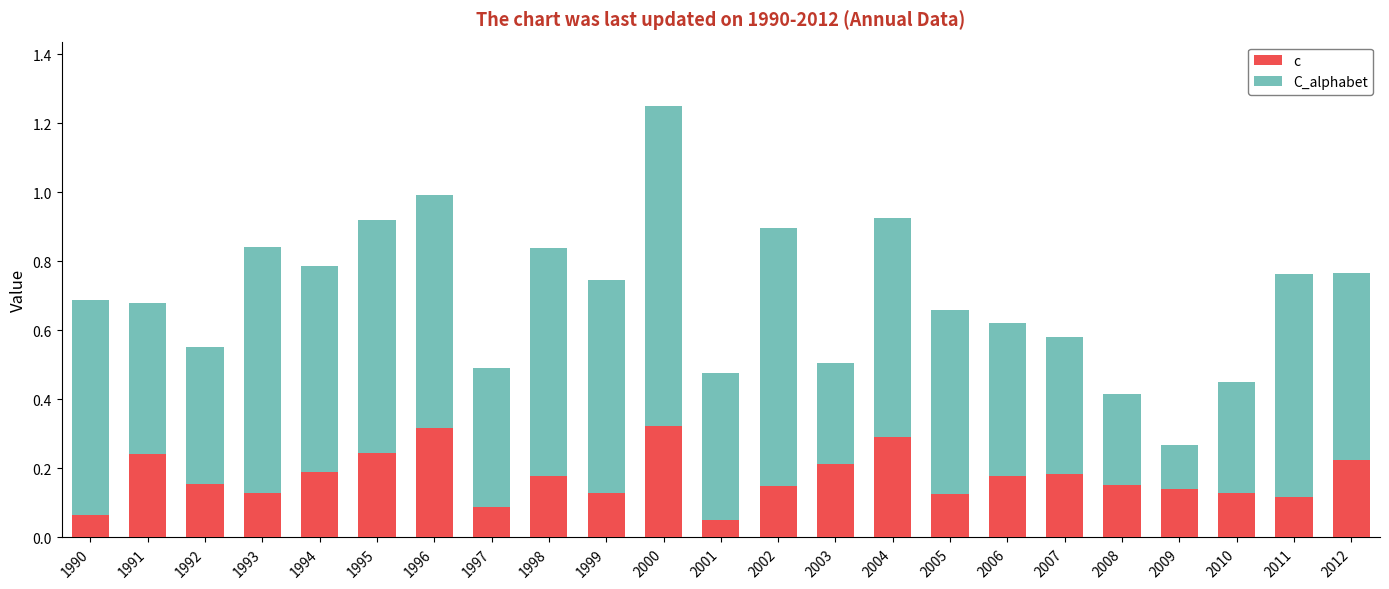

How many distinct data groups are displayed?

2